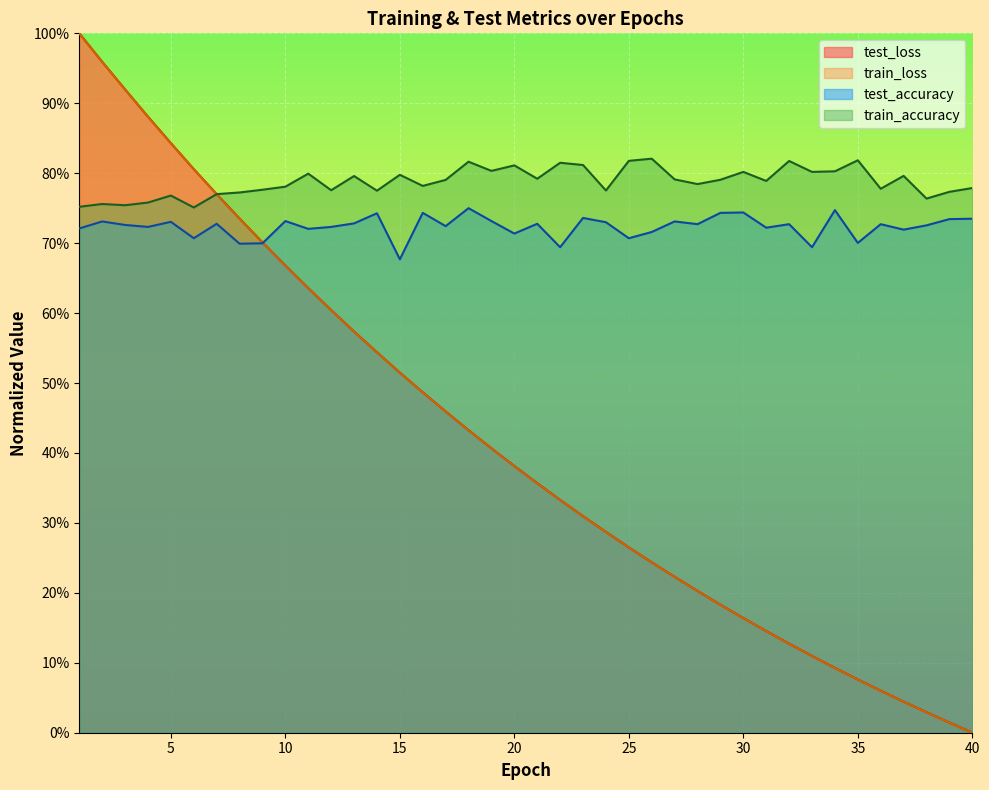

Reading left to right, list all the values displayed in this chart.

test_loss: 1=1.0	2=1.0	3=0.9	4=0.9	5=0.8	6=0.8	7=0.8	8=0.7	9=0.7	10=0.7	11=0.6	12=0.6	13=0.6	14=0.5	15=0.5	16=0.5	17=0.5	18=0.4	19=0.4	20=0.4	21=0.4	22=0.3	23=0.3	24=0.3	25=0.3	26=0.2	27=0.2	28=0.2	29=0.2	30=0.2	31=0.1	32=0.1	33=0.1	34=0.1	35=0.1	36=0.1	37=0.0	38=0.0	39=0.0	40=0.0
train_loss: 1=1.0	2=1.0	3=0.9	4=0.9	5=0.8	6=0.8	7=0.8	8=0.7	9=0.7	10=0.7	11=0.6	12=0.6	13=0.6	14=0.5	15=0.5	16=0.5	17=0.5	18=0.4	19=0.4	20=0.4	21=0.4	22=0.3	23=0.3	24=0.3	25=0.3	26=0.2	27=0.2	28=0.2	29=0.2	30=0.2	31=0.1	32=0.1	33=0.1	34=0.1	35=0.1	36=0.1	37=0.0	38=0.0	39=0.0	40=0.0
test_accuracy: 1=0.7	2=0.7	3=0.7	4=0.7	5=0.7	6=0.7	7=0.7	8=0.7	9=0.7	10=0.7	11=0.7	12=0.7	13=0.7	14=0.7	15=0.7	16=0.7	17=0.7	18=0.8	19=0.7	20=0.7	21=0.7	22=0.7	23=0.7	24=0.7	25=0.7	26=0.7	27=0.7	28=0.7	29=0.7	30=0.7	31=0.7	32=0.7	33=0.7	34=0.7	35=0.7	36=0.7	37=0.7	38=0.7	39=0.7	40=0.7
train_accuracy: 1=0.8	2=0.8	3=0.8	4=0.8	5=0.8	6=0.8	7=0.8	8=0.8	9=0.8	10=0.8	11=0.8	12=0.8	13=0.8	14=0.8	15=0.8	16=0.8	17=0.8	18=0.8	19=0.8	20=0.8	21=0.8	22=0.8	23=0.8	24=0.8	25=0.8	26=0.8	27=0.8	28=0.8	29=0.8	30=0.8	31=0.8	32=0.8	33=0.8	34=0.8	35=0.8	36=0.8	37=0.8	38=0.8	39=0.8	40=0.8